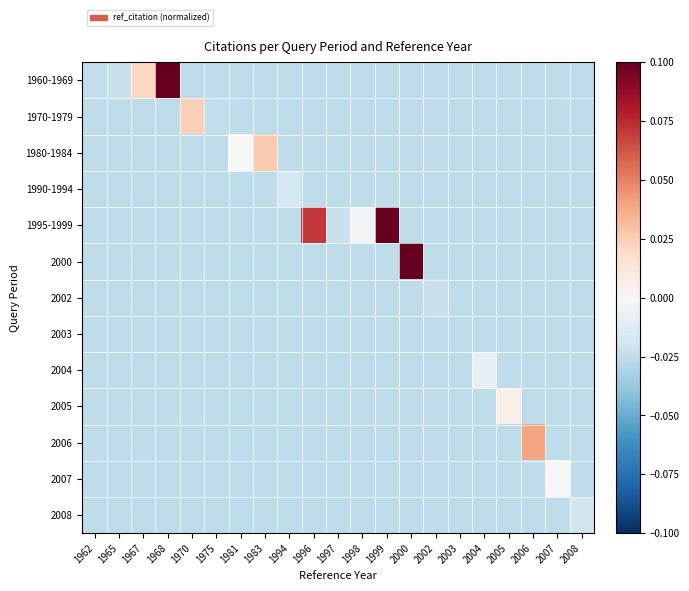

Which series has the largest range (max minus min)?

1960-1969